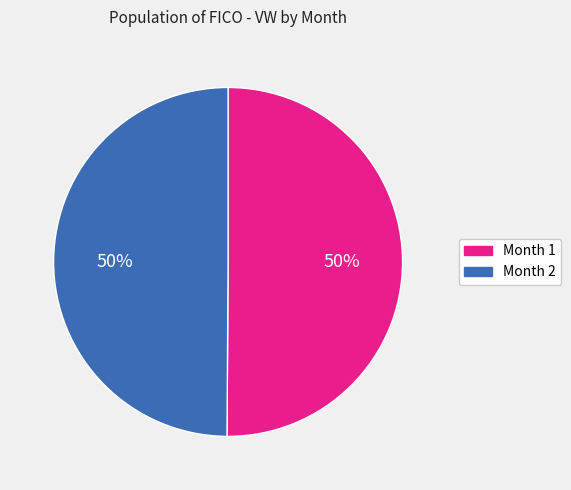

To the nearest percent, what is the average slice percentage?

50%